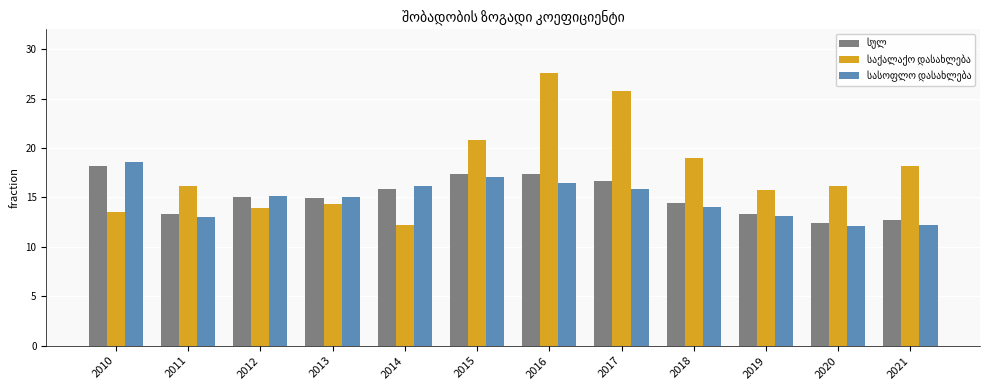

Which category has the highest value across all series?

2016